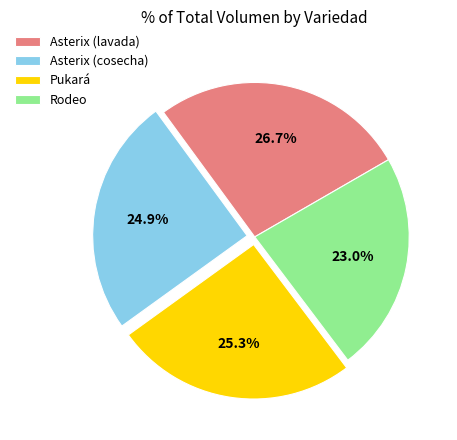

To the nearest percent, what percentage of the pie is Asterix (lavada)?

27%